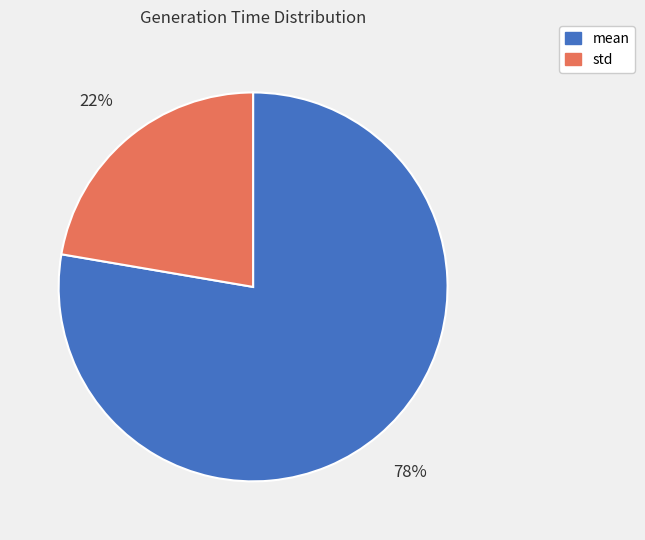

Is it true that std is 22% of the pie?

True